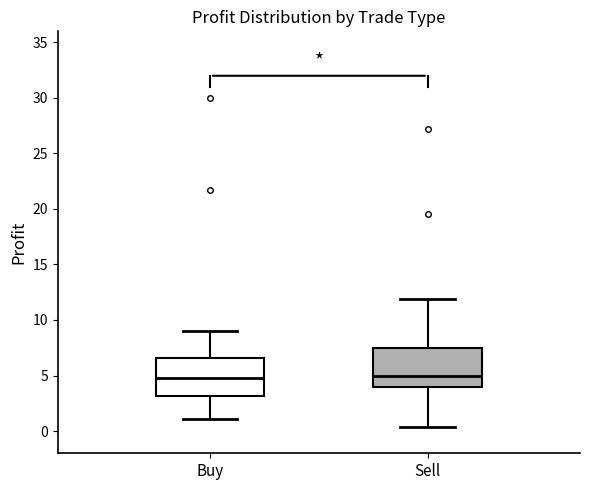

Reading left to right, read every box against the y-axis: the position of its median line, the range the box covers, and the ends of its whiskers. The values are not printed on the chart, so give them approximately, as read against the axis.

Buy: median 5.0, box 3.0 to 6.5, whiskers 1.0 to 9.0
Sell: median 5.0, box 4.0 to 7.5, whiskers 0.5 to 12.0